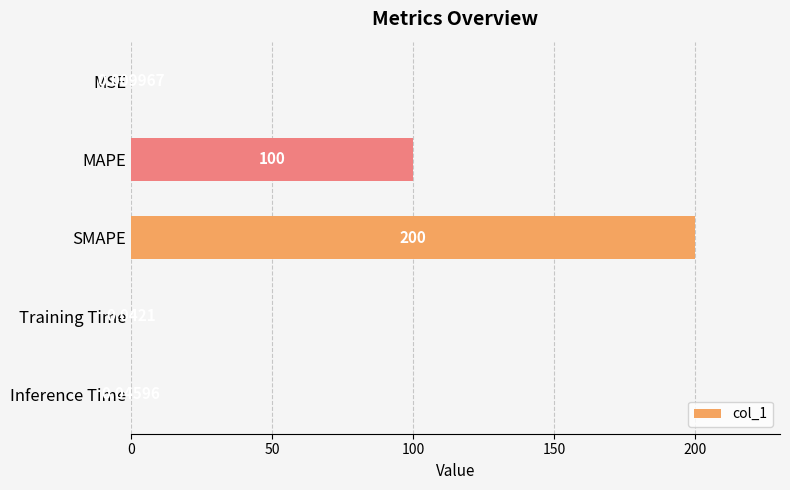

Between MAPE and MSE, which is larger?

MAPE